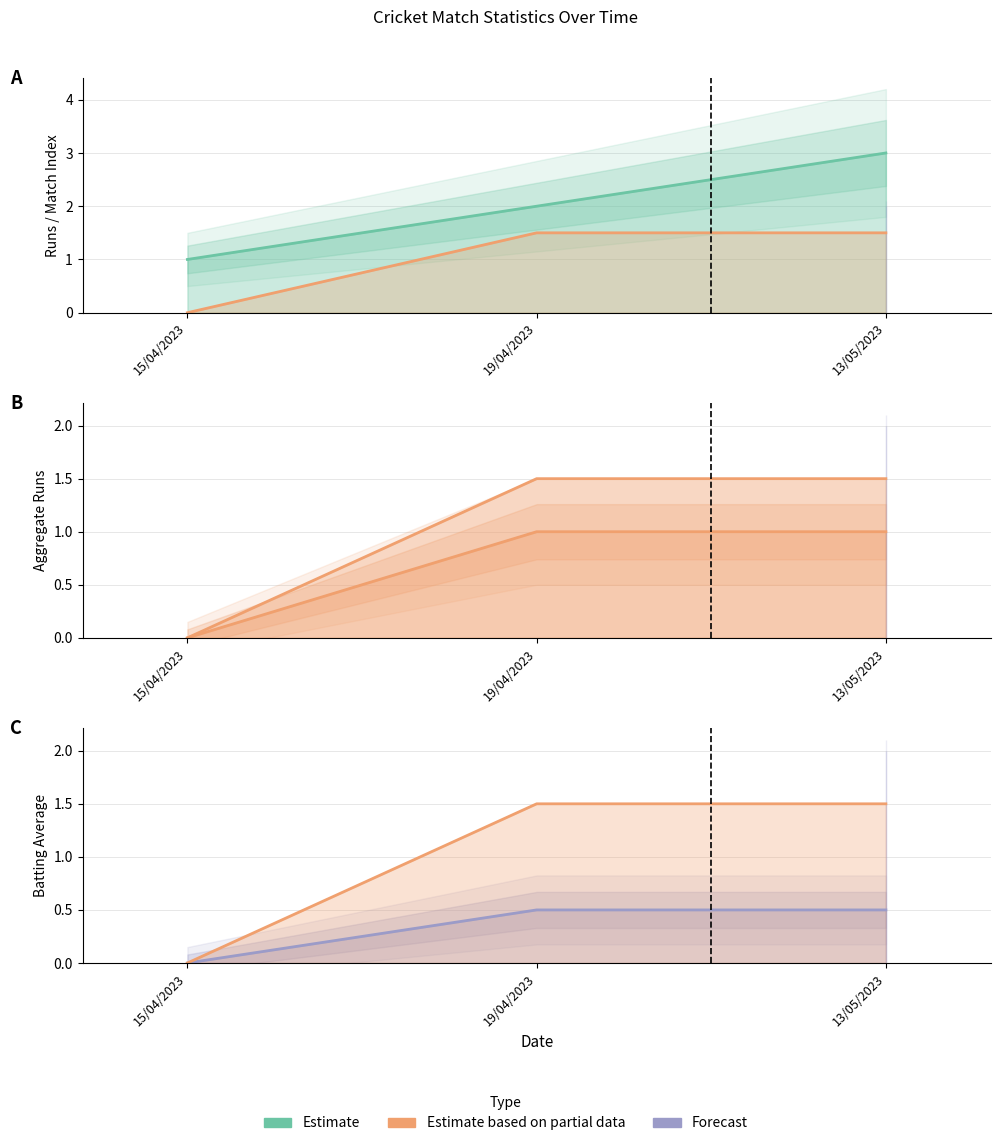

Where is Match line nearest to the value 2?

19/04/2023